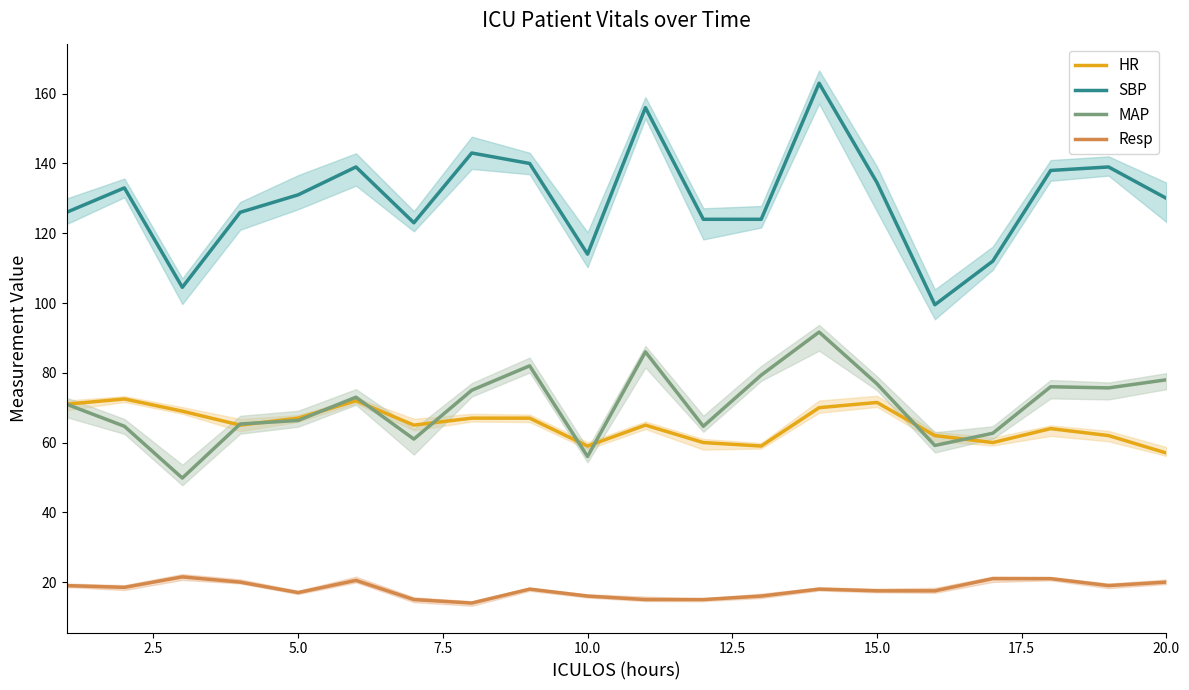

What is the minimum value shown in the chart?

14.0